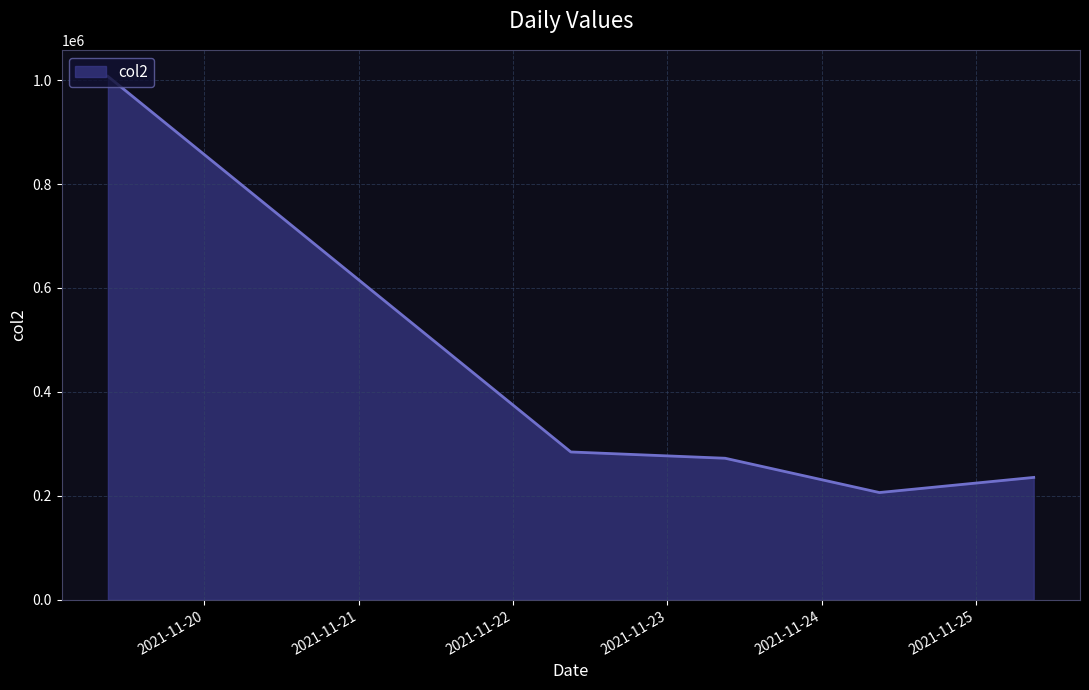

What is the difference between the maximum and second lowest values?

771524